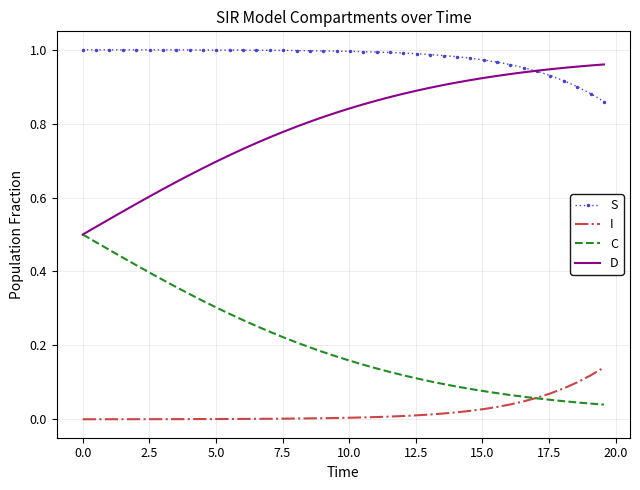

Rank the series by their average value, from lowest to highest.

I, C, D, S